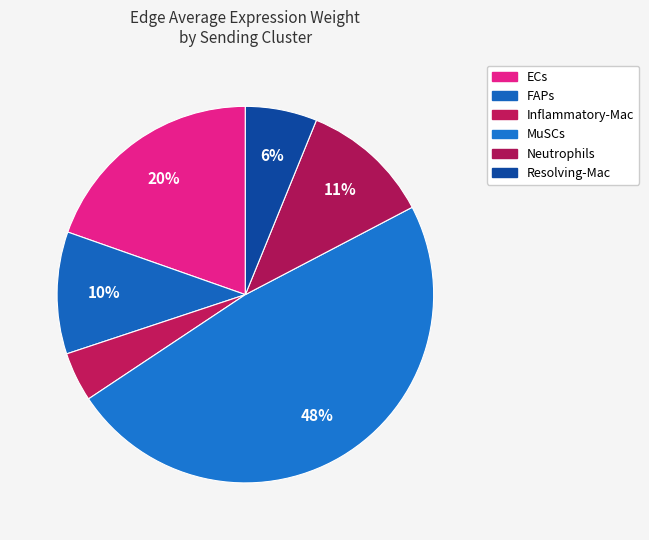

How many slices are in this pie chart?

6